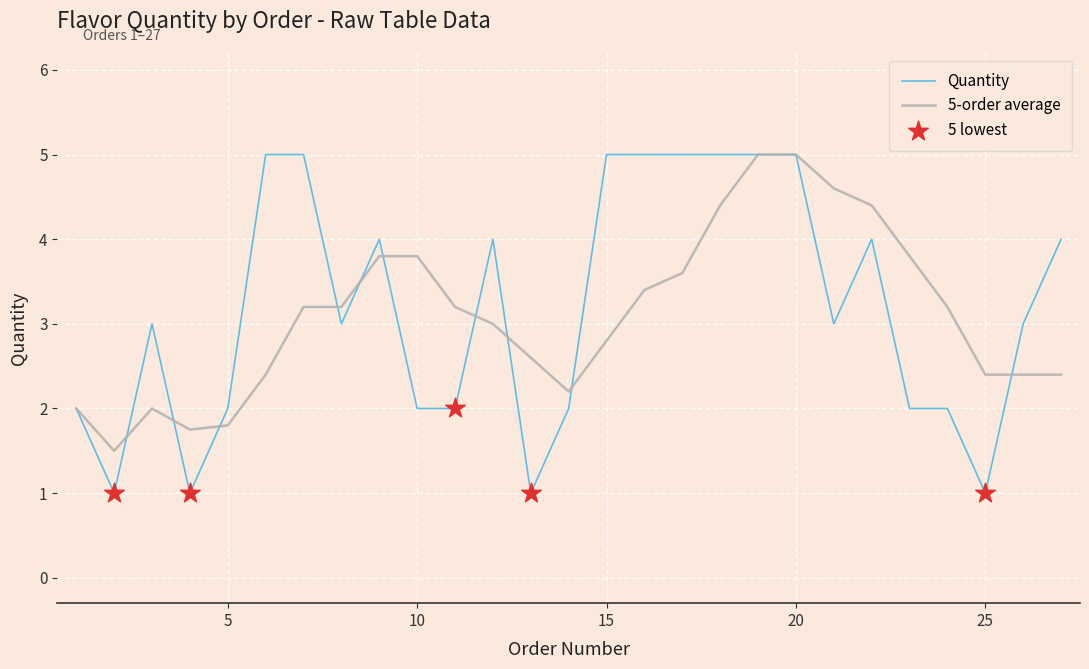

Which series has the widest spread of values?

Quantity